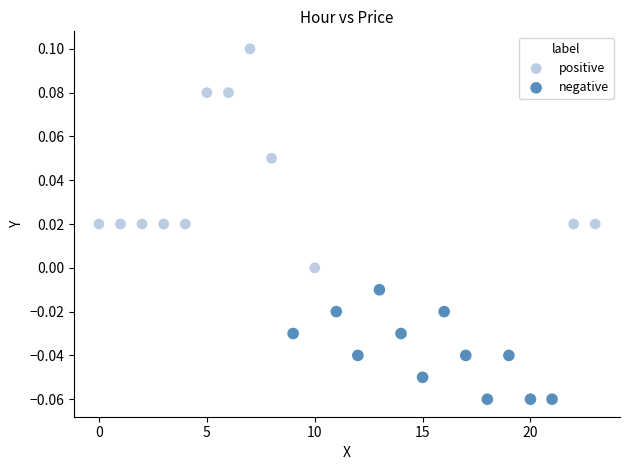

Which series has the largest Y range (max minus min)?

positive